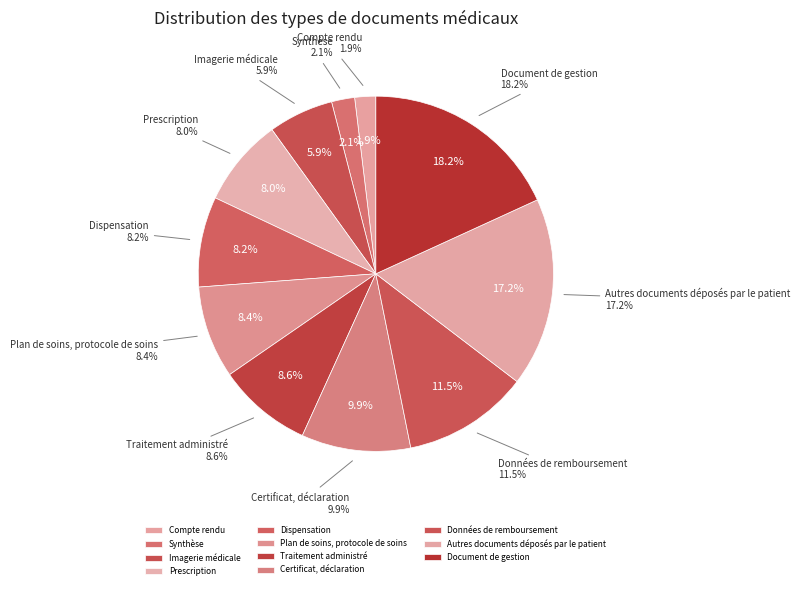

Does Synthèse represent more than half of the total?

No